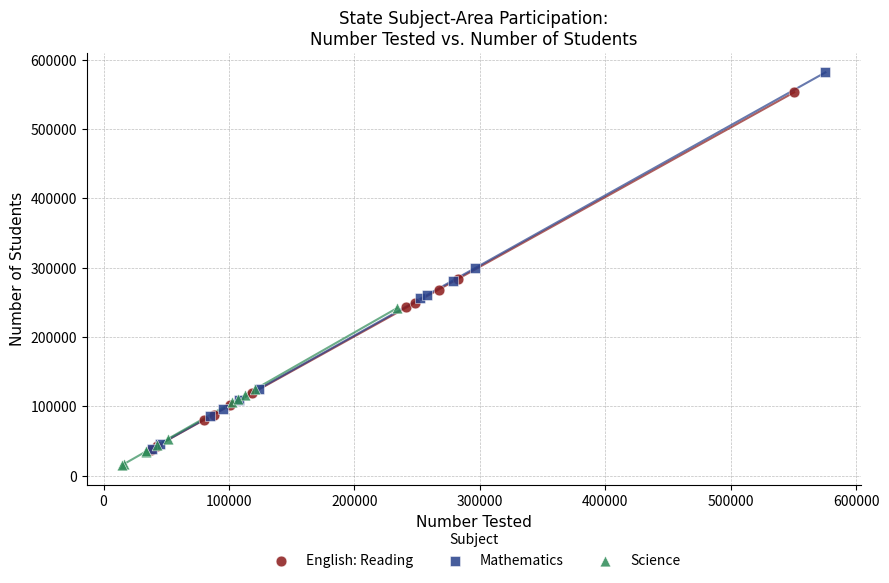

Which series has the widest spread of Y values?

Mathematics